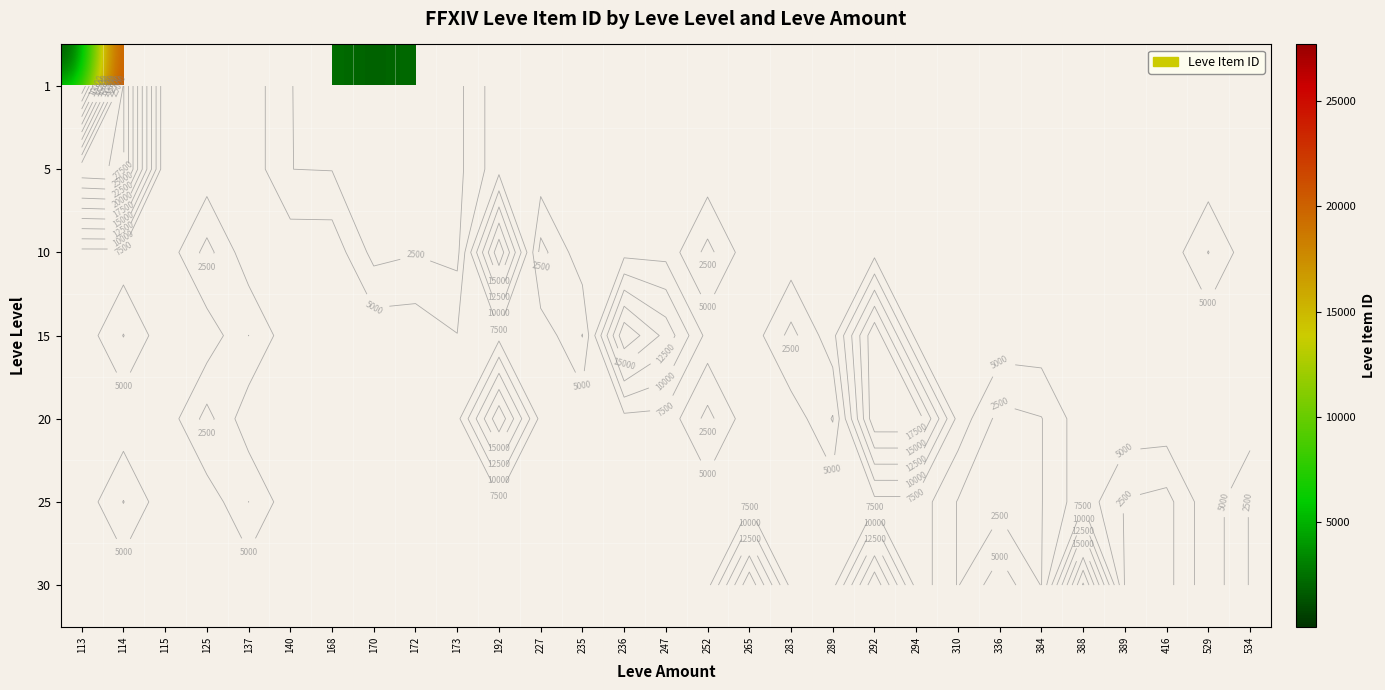

Is the value of 5 at 265 greater than the value of 30 at 168?

No